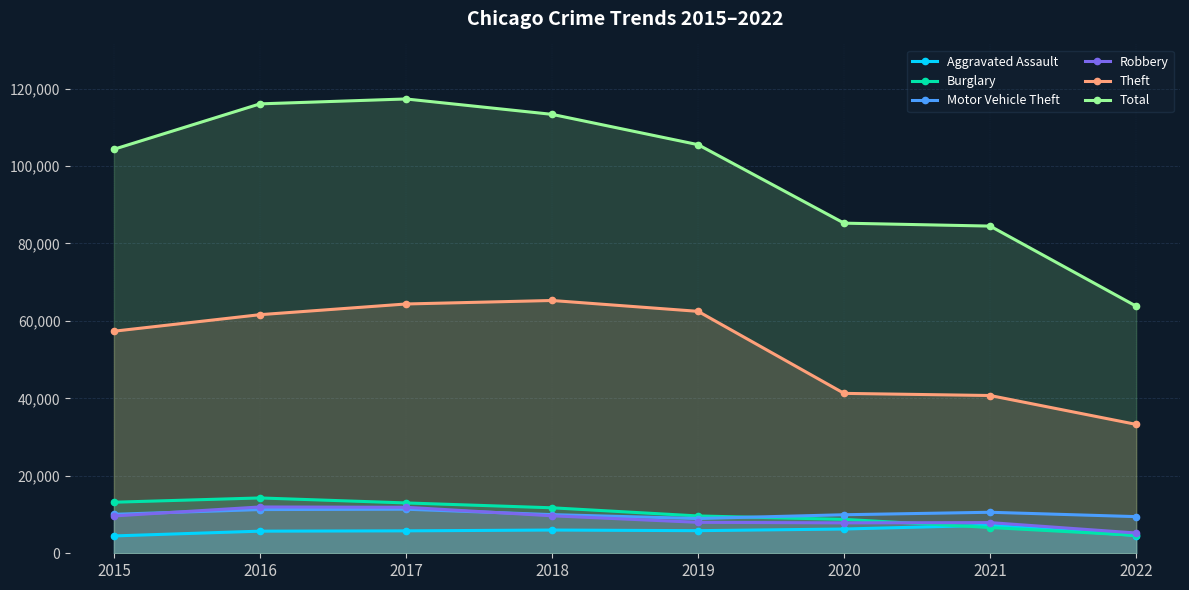

What is the difference between the Aggravated Assault values at 2022 and 2021?

2652